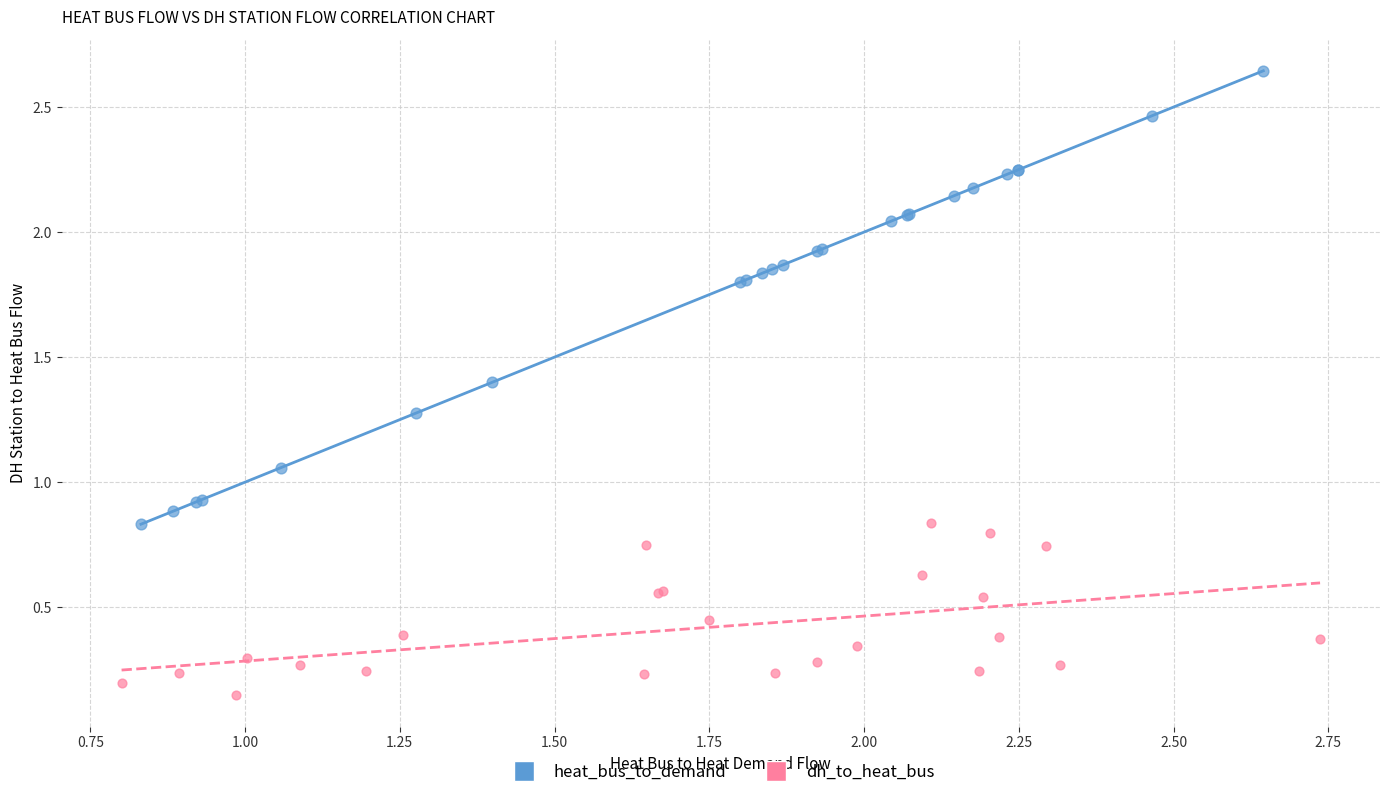

Which series has the widest spread of Y values?

heat_bus_to_demand